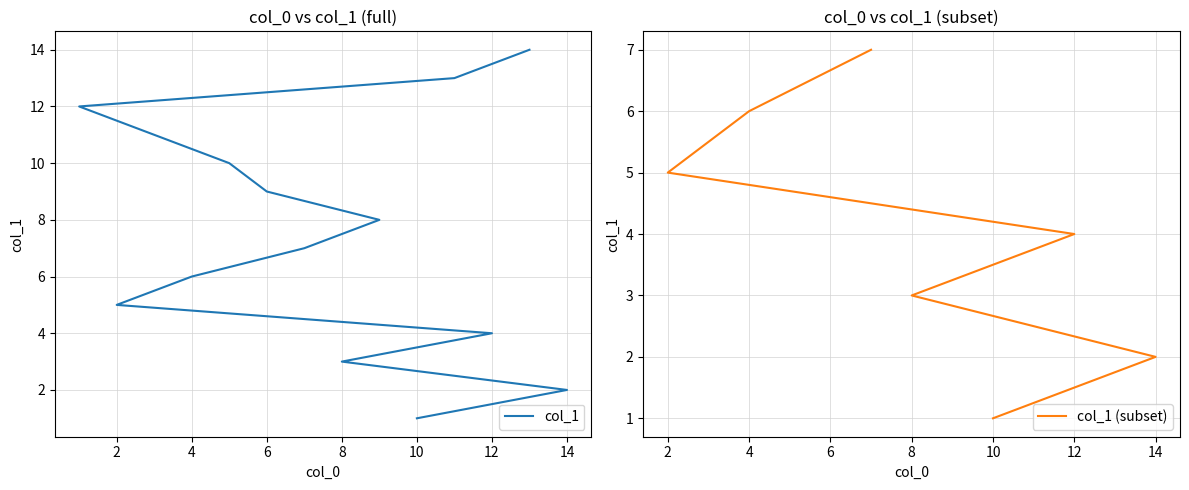

Which has a higher value, 10 or 3?

3